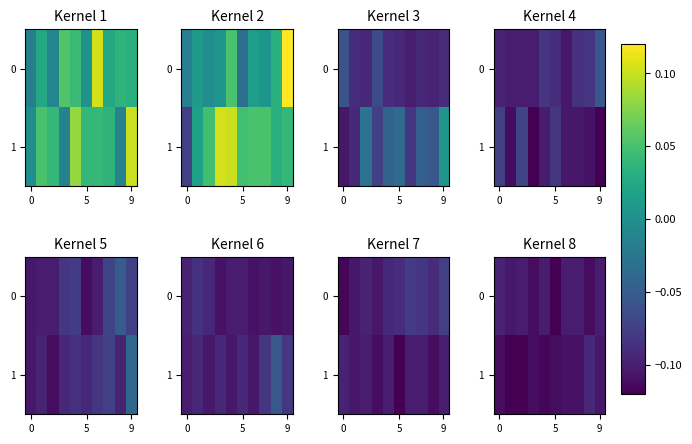

What is the lowest value of the 1 series?

-0.1